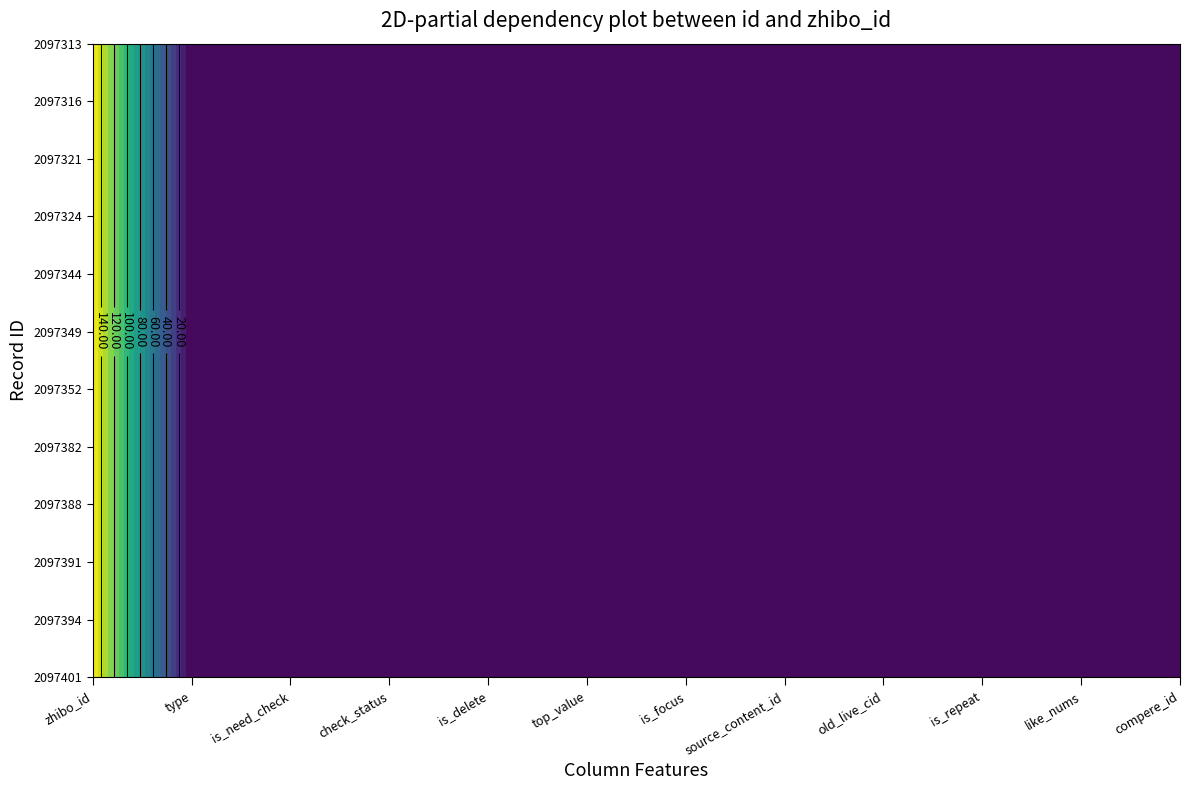

Reading left to right, list all the values displayed in this chart.

2097401: 152	0	0	0	0	0	0	0	0	0	0	0
2097394: 152	0	0	0	0	0	0	0	0	0	0	0
2097391: 152	0	0	0	0	0	0	0	0	0	0	0
2097388: 152	0	0	0	0	0	0	0	0	0	0	0
2097382: 152	0	0	0	0	0	0	0	0	0	0	0
2097352: 152	0	0	0	0	0	0	0	0	0	0	0
2097349: 152	0	0	0	0	0	0	0	0	0	0	0
2097344: 152	0	0	0	0	0	0	0	0	0	0	0
2097324: 152	0	0	0	0	0	0	0	0	0	0	0
2097321: 152	0	0	0	0	0	0	0	0	0	0	0
2097316: 152	0	0	0	0	0	0	0	0	0	0	0
2097313: 152	0	0	0	0	0	0	0	0	0	0	0